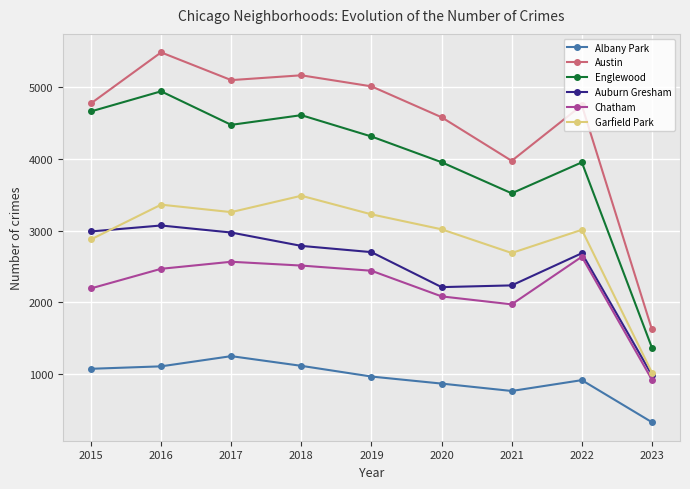

What is the smallest value displayed?

332